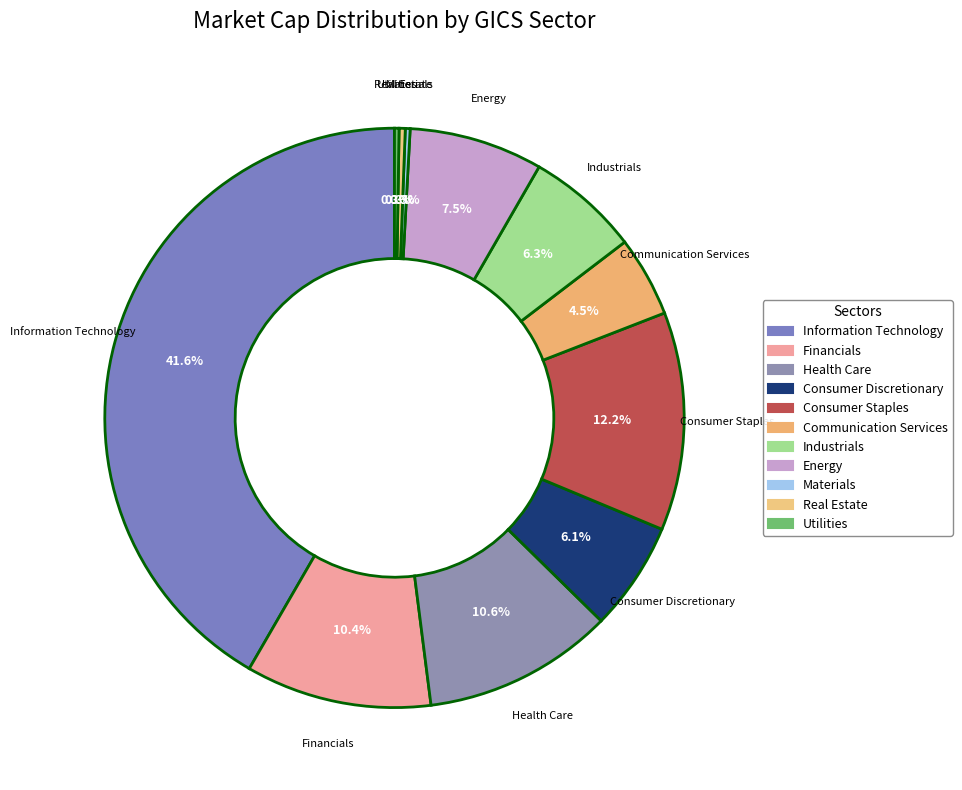

What portion of the pie excludes Utilities?

99.8%